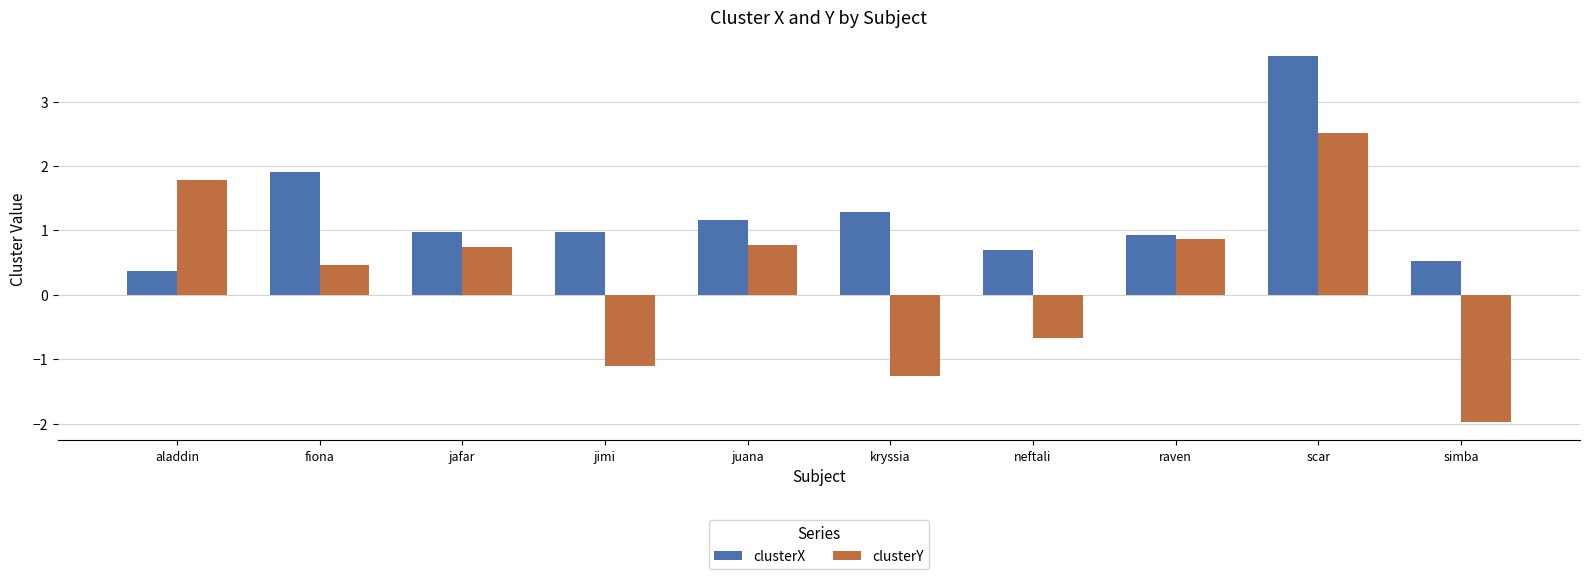

Is it true that clusterY equals -1.3 at kryssia?

True